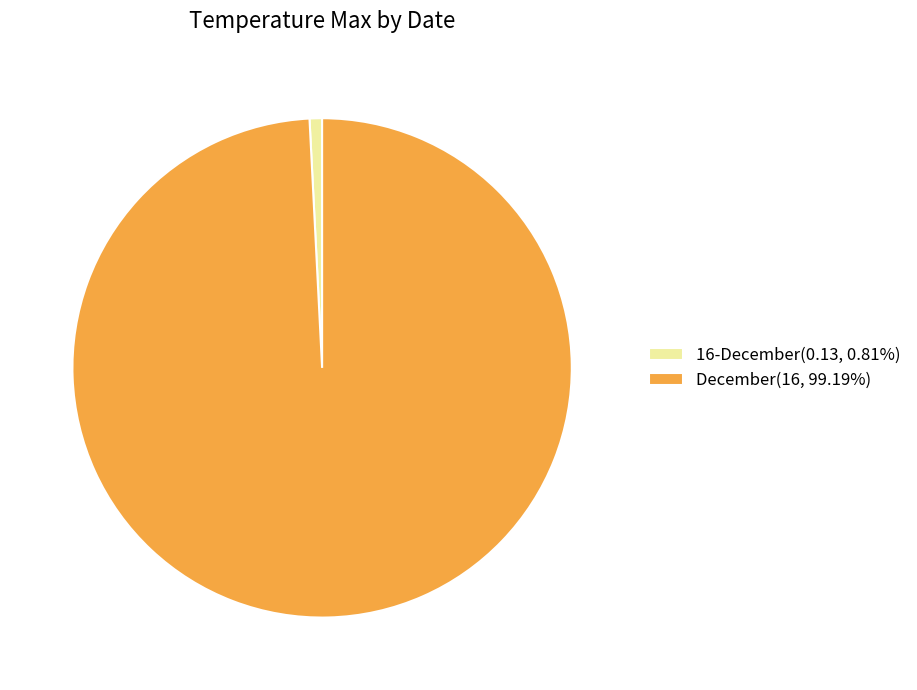

Rank the categories by value from highest to lowest.

December, 16-December